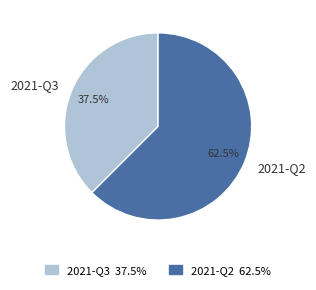

Combined, do 2021-Q3 and 2021-Q2 account for over 50%?

Yes